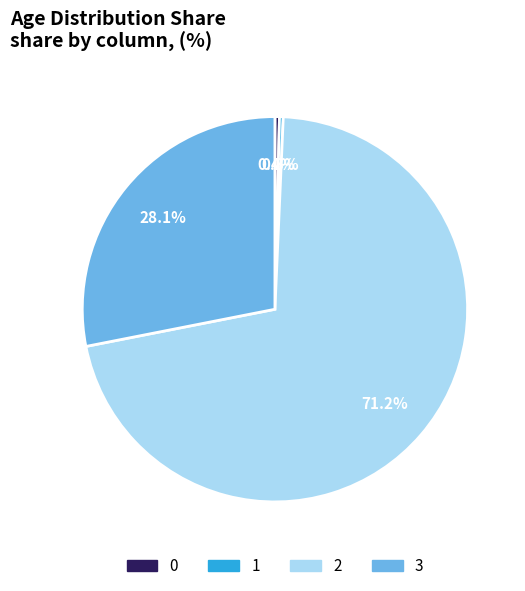

Count the number of slices in the pie.

4